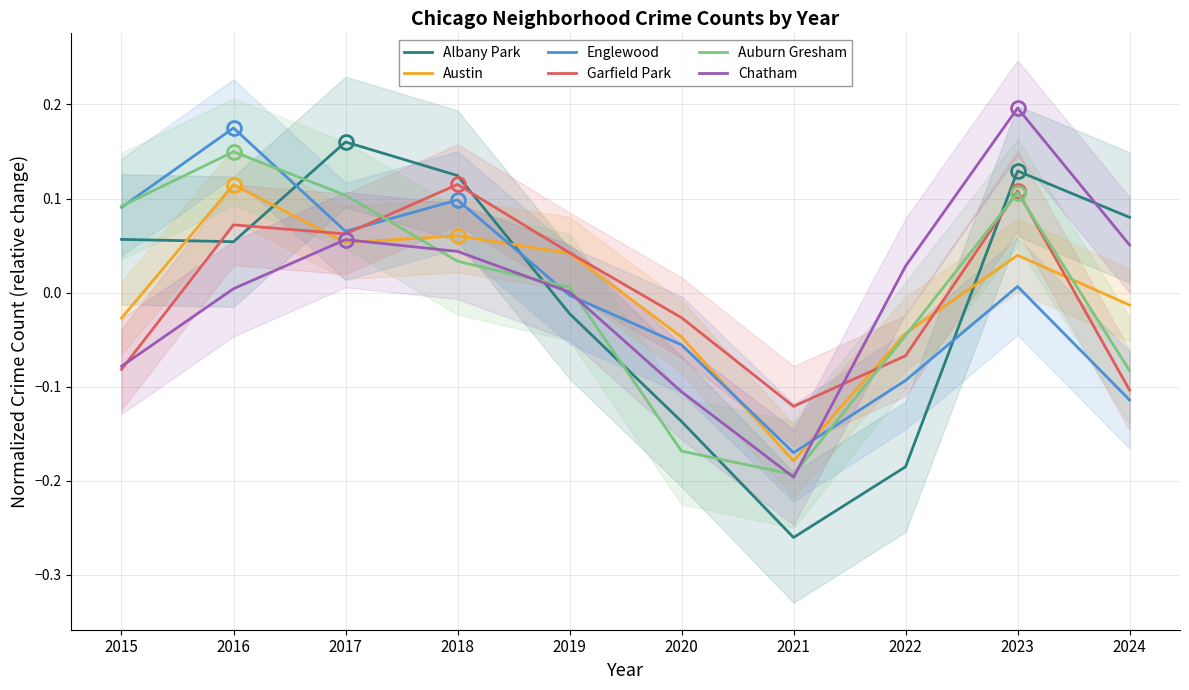

Reading left to right, transcribe all the data shown in this chart.

Albany Park: 0.1	0.1	0.2	0.1	-0.0	-0.1	-0.3	-0.2	0.1	0.1
Austin: -0.0	0.1	0.1	0.1	0.0	-0.0	-0.2	-0.0	0.0	-0.0
Englewood: 0.1	0.2	0.1	0.1	-0.0	-0.1	-0.2	-0.1	0.0	-0.1
Garfield Park: -0.1	0.1	0.1	0.1	0.0	-0.0	-0.1	-0.1	0.1	-0.1
Auburn Gresham: 0.1	0.1	0.1	0.0	0.0	-0.2	-0.2	-0.0	0.1	-0.1
Chatham: -0.1	0.0	0.1	0.0	0.0	-0.1	-0.2	0.0	0.2	0.1